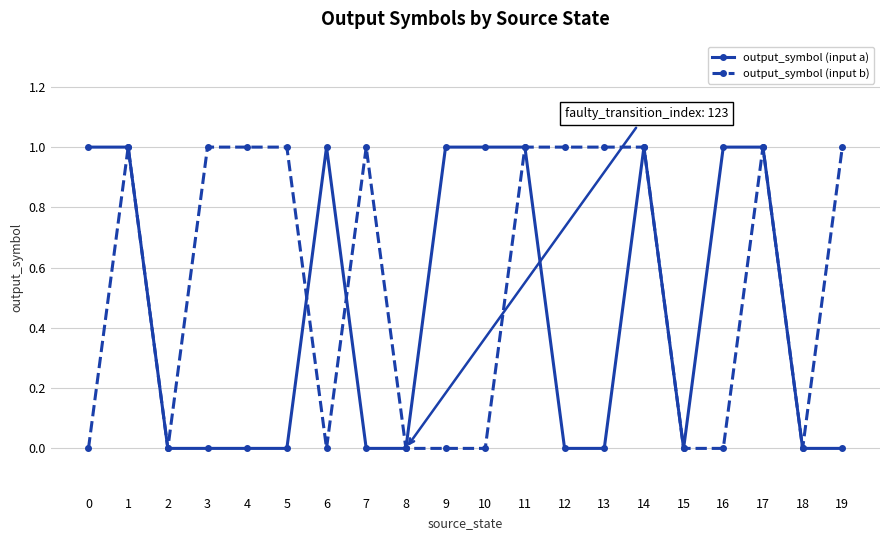

Is it true that output_symbol (input b) equals 0 at 10?

True